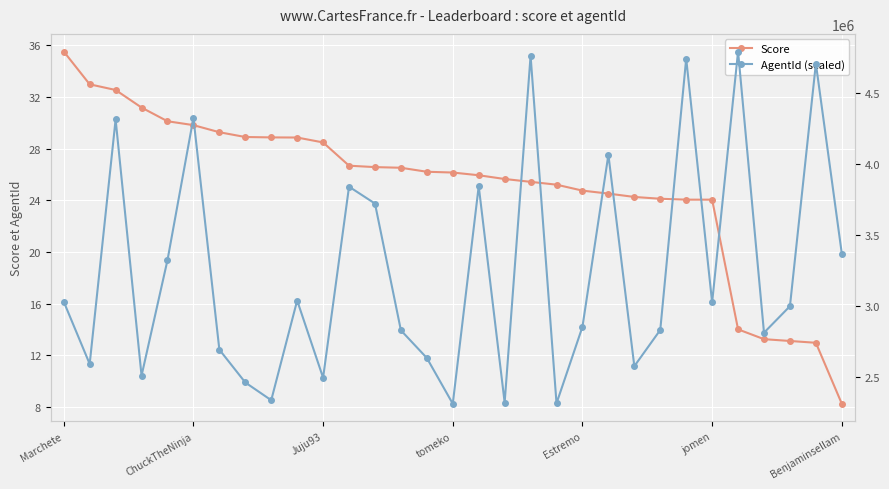

What is the maximum value for Score?

35.5